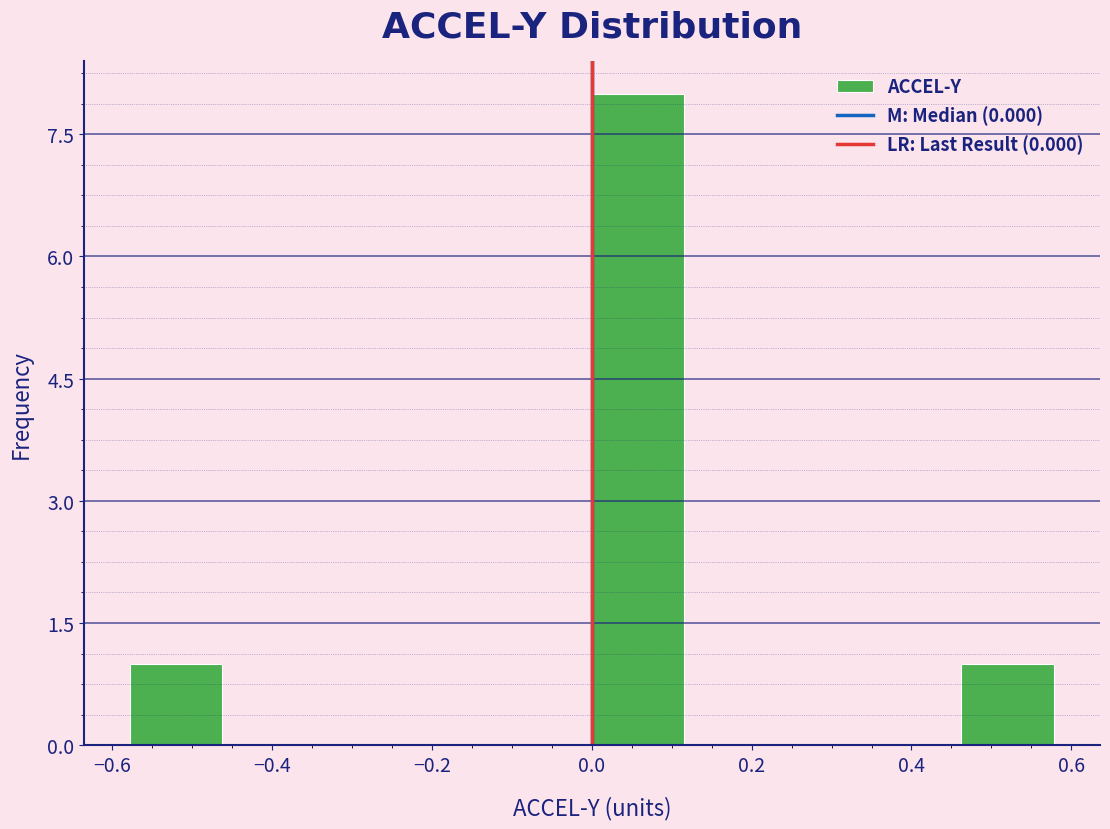

Reading left to right, transcribe this chart: for each bar, give the range it covers on the x-axis and its height. Neither the bar edges nor the heights are printed on the chart, so give them approximately, as read against the axes.

-0.58 to -0.46: 1
-0.46 to -0.34: 0
-0.34 to -0.24: 0
-0.24 to -0.12: 0
-0.12 to 0.00: 0
0.00 to 0.12: 8
0.12 to 0.24: 0
0.24 to 0.34: 0
0.34 to 0.46: 0
0.46 to 0.58: 1